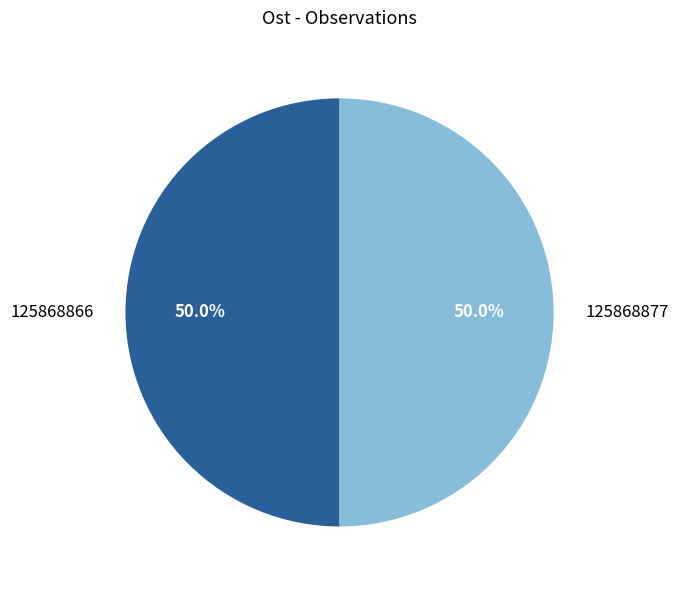

How much of the chart is everything except 125868866?

50.0%